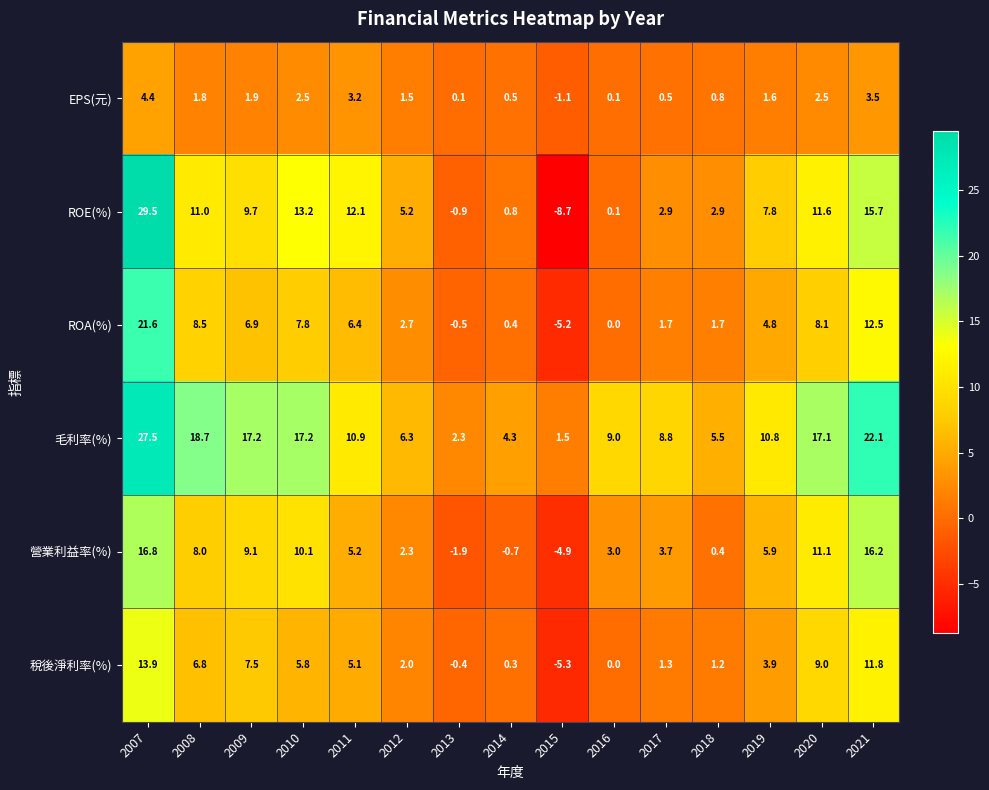

List the series in order of their peak value, lowest first.

EPS(元), 稅後淨利率(%), 營業利益率(%), ROA(%), 毛利率(%), ROE(%)